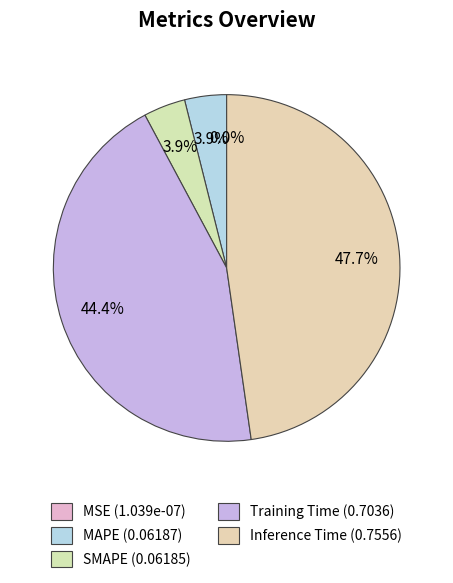

To the nearest percent, what percentage of the pie is MAPE?

4%